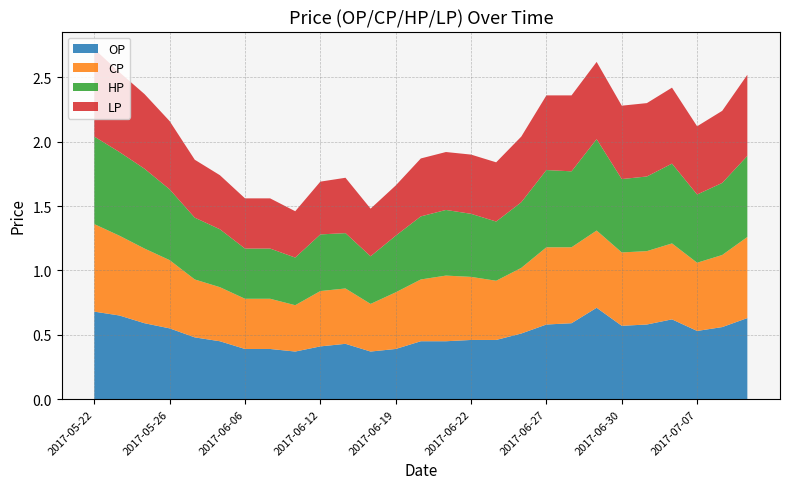

Reading left to right, what are all the values shown in this chart?

OP: 0.7	0.7	0.6	0.6	0.5	0.5	0.4	0.4	0.4	0.4	0.4	0.4	0.4	0.5	0.5	0.5	0.5	0.5	0.6	0.6	0.7	0.6	0.6	0.6	0.5	0.6	0.6
CP: 0.7	0.6	0.6	0.5	0.5	0.4	0.4	0.4	0.4	0.4	0.4	0.4	0.4	0.5	0.5	0.5	0.5	0.5	0.6	0.6	0.6	0.6	0.6	0.6	0.5	0.6	0.6
HP: 0.7	0.7	0.6	0.6	0.5	0.5	0.4	0.4	0.4	0.4	0.4	0.4	0.4	0.5	0.5	0.5	0.5	0.5	0.6	0.6	0.7	0.6	0.6	0.6	0.5	0.6	0.6
LP: 0.7	0.6	0.6	0.5	0.5	0.4	0.4	0.4	0.4	0.4	0.4	0.4	0.4	0.5	0.5	0.5	0.5	0.5	0.6	0.6	0.6	0.6	0.6	0.6	0.5	0.6	0.6